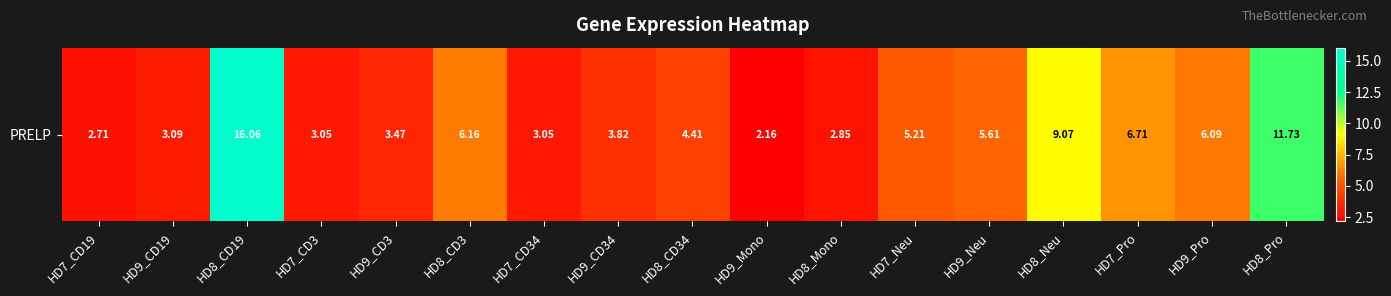

What is the change in value from HD9_CD34 to HD8_CD34?

+0.6